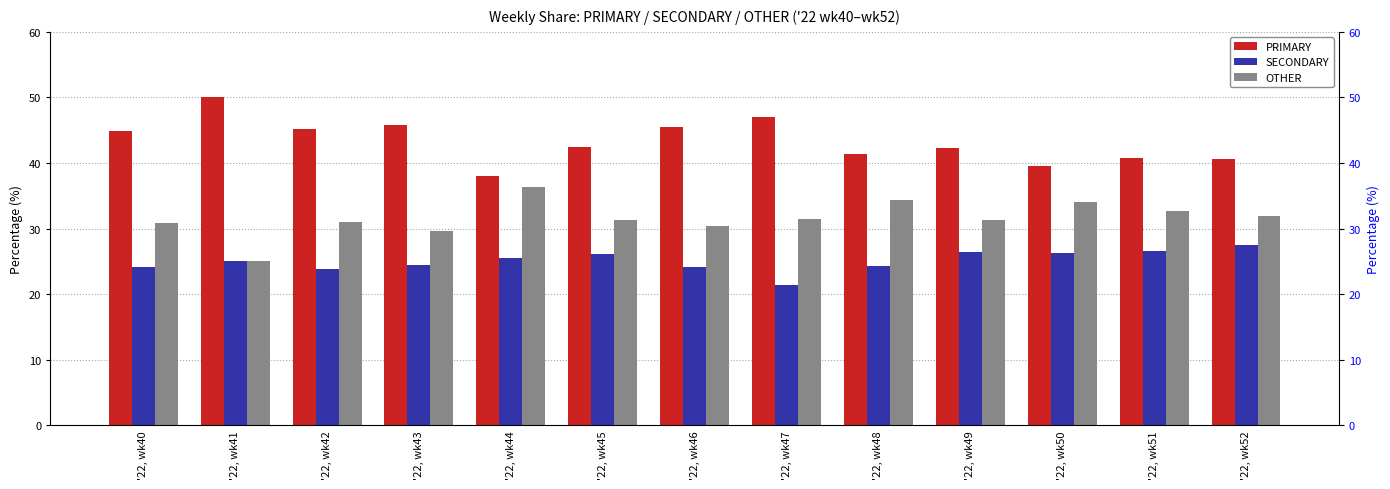

What are all the series names shown in the legend?

PRIMARY, SECONDARY, OTHER